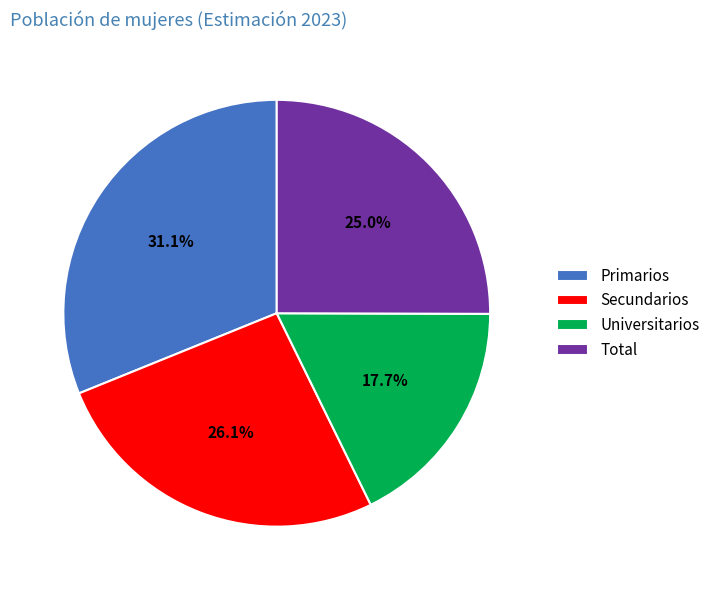

Is there a majority slice in this chart?

No